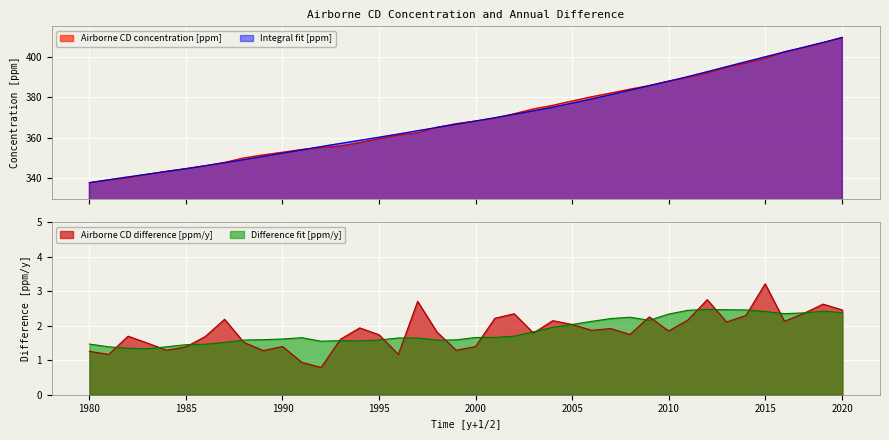

What is the minimum value for Airborne CD concentration [ppm]?

337.9